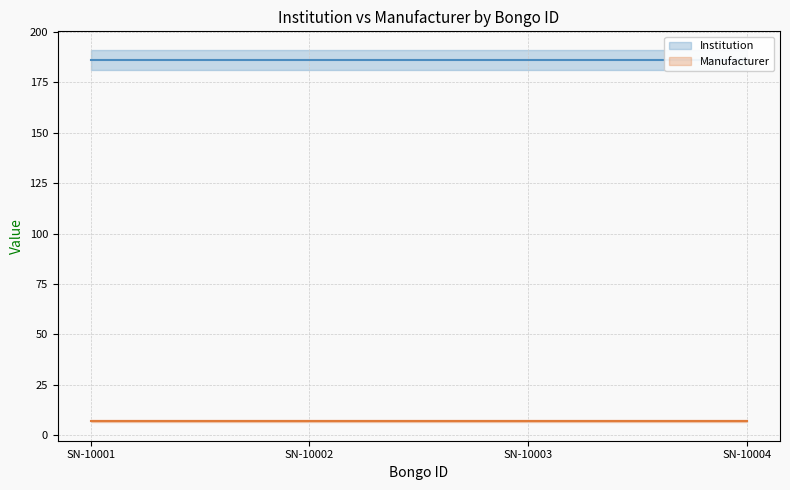

Count the number of data series in this chart.

2